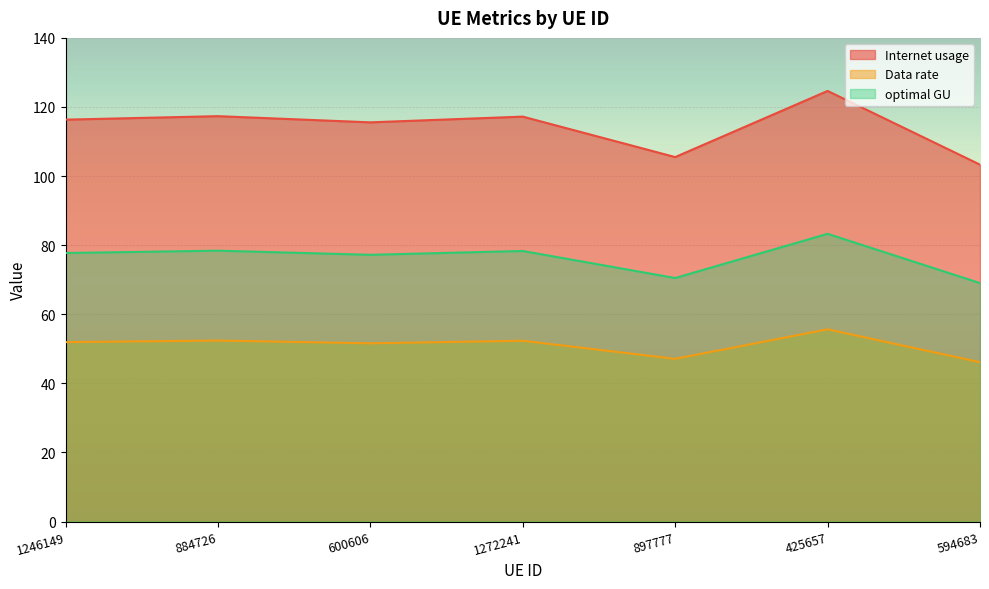

Between 884726 and 897777, which is larger?

884726